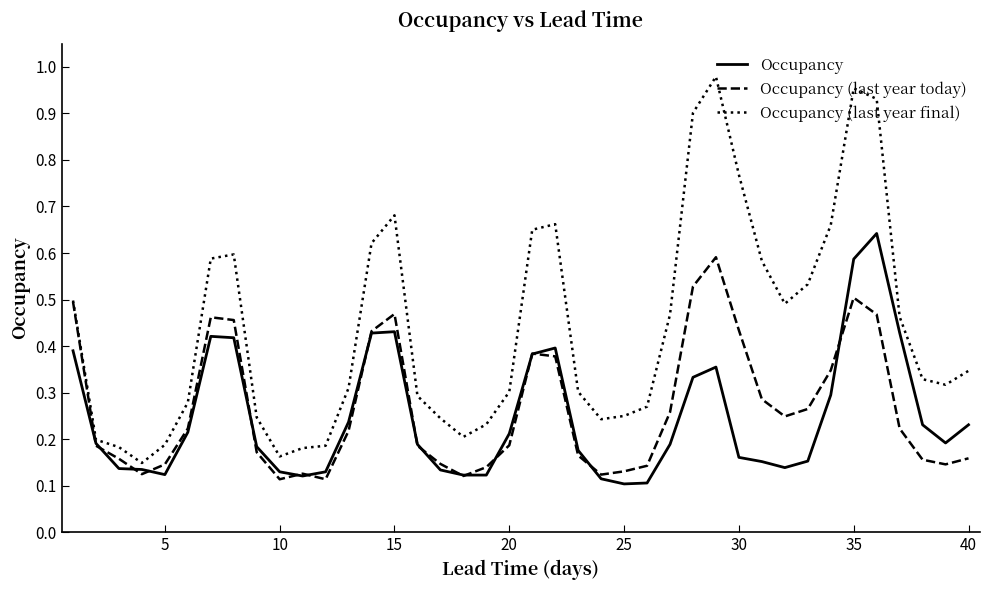

List the series in order of their peak value, lowest first.

Occupancy (last year today), Occupancy, Occupancy (last year final)